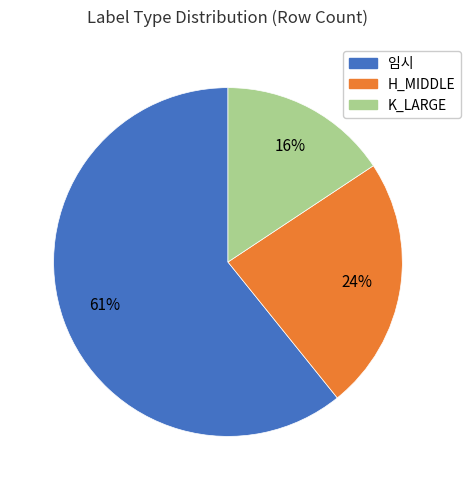

To the nearest percent, what is the difference between the H_MIDDLE and 임시 slice percentages?

37%